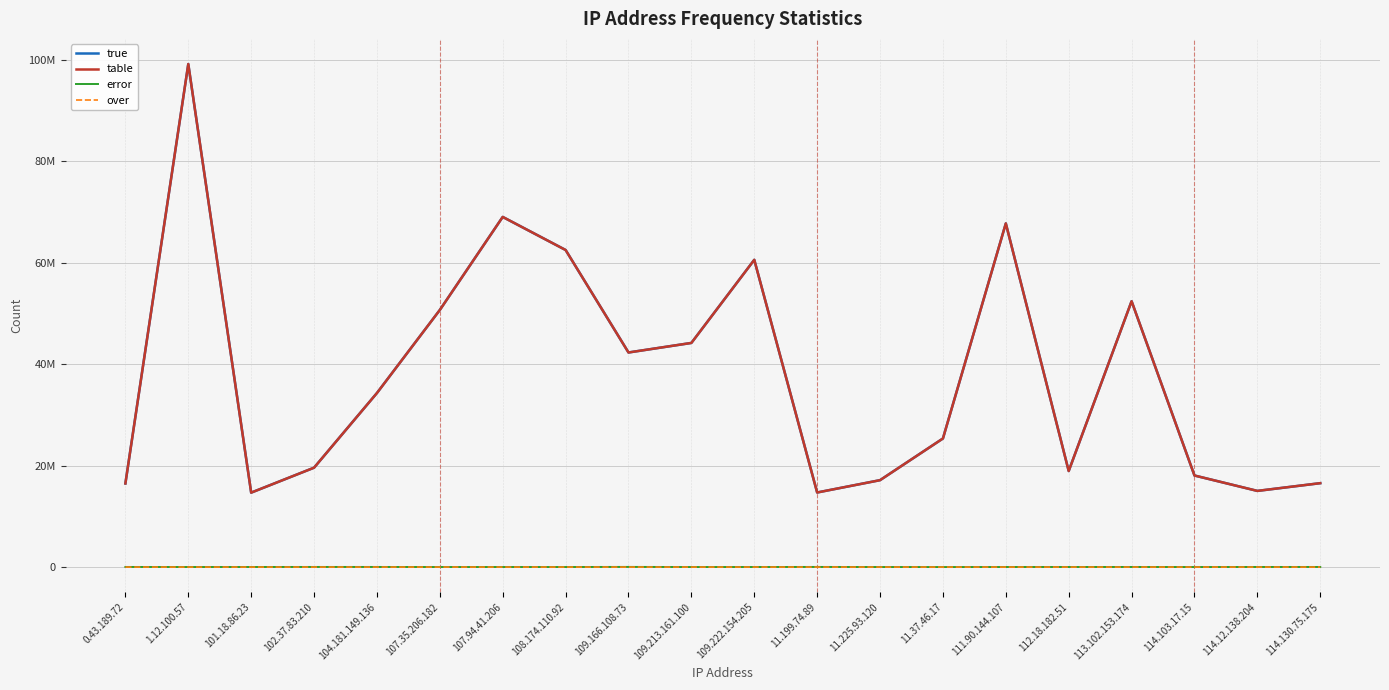

Is this an area chart (filled region under the line)?

No